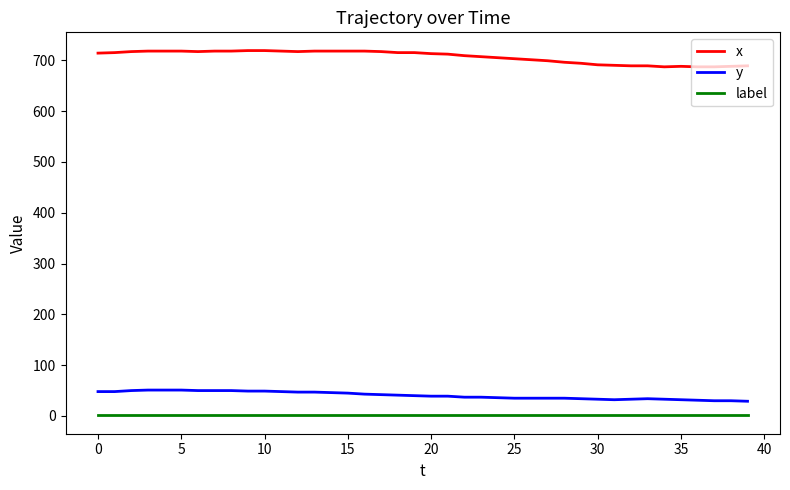

True or false: y and x cross at least once.

False